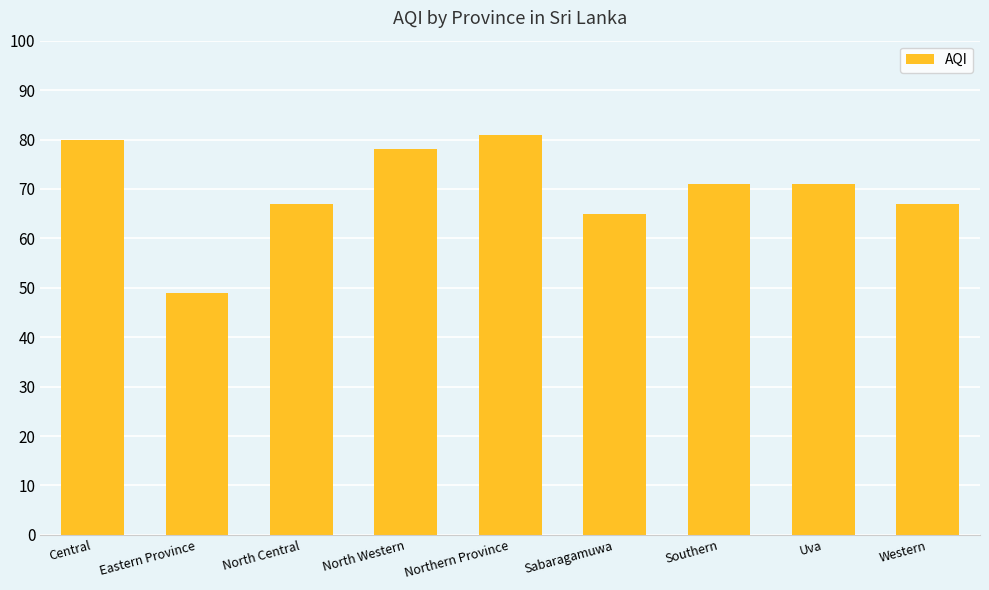

Count the number of data series in this chart.

1